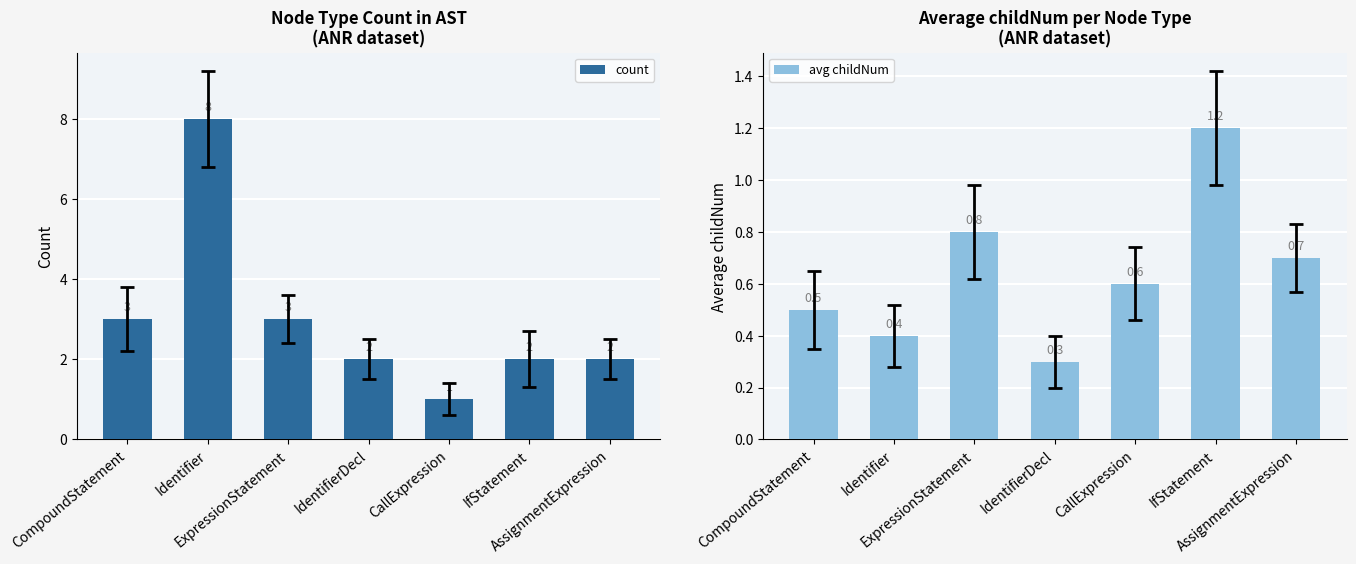

Reading left to right, list all the values displayed in this chart.

count: 3.0	8.0	3.0	2.0	1.0	2.0	2.0
avg childNum: 0.5	0.4	0.8	0.3	0.6	1.2	0.7